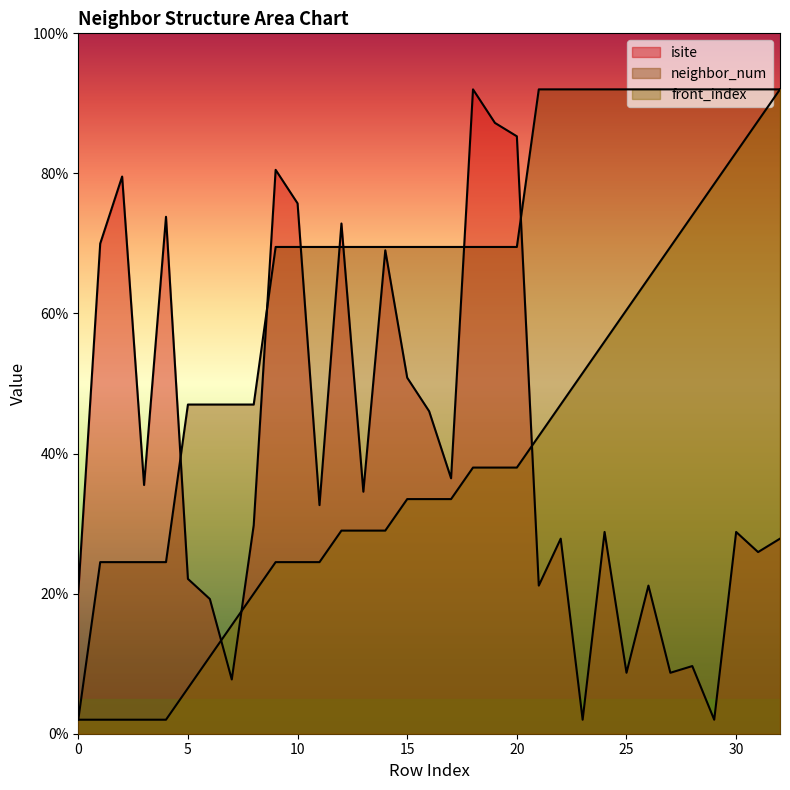

What is the maximum value for front_index?

92.0